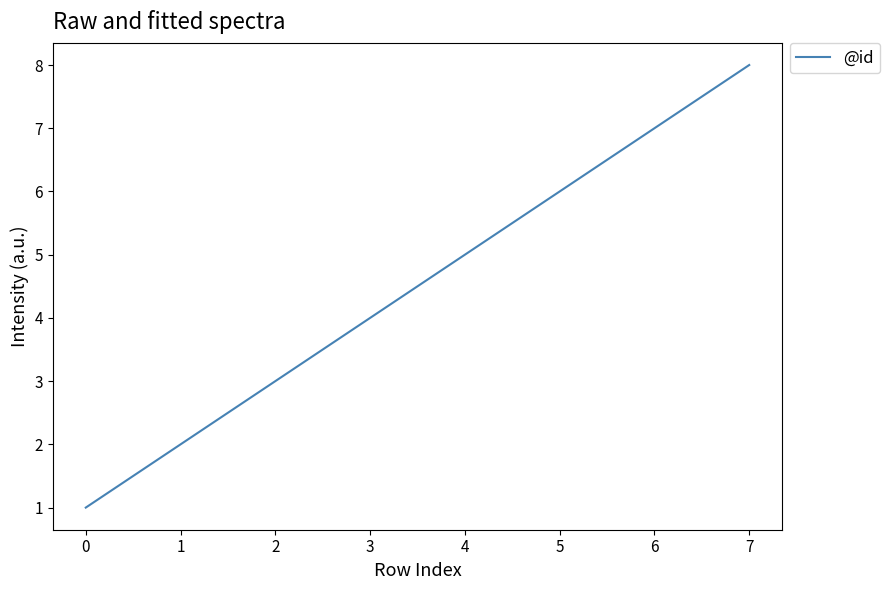

How many categories are shown in the chart?

8